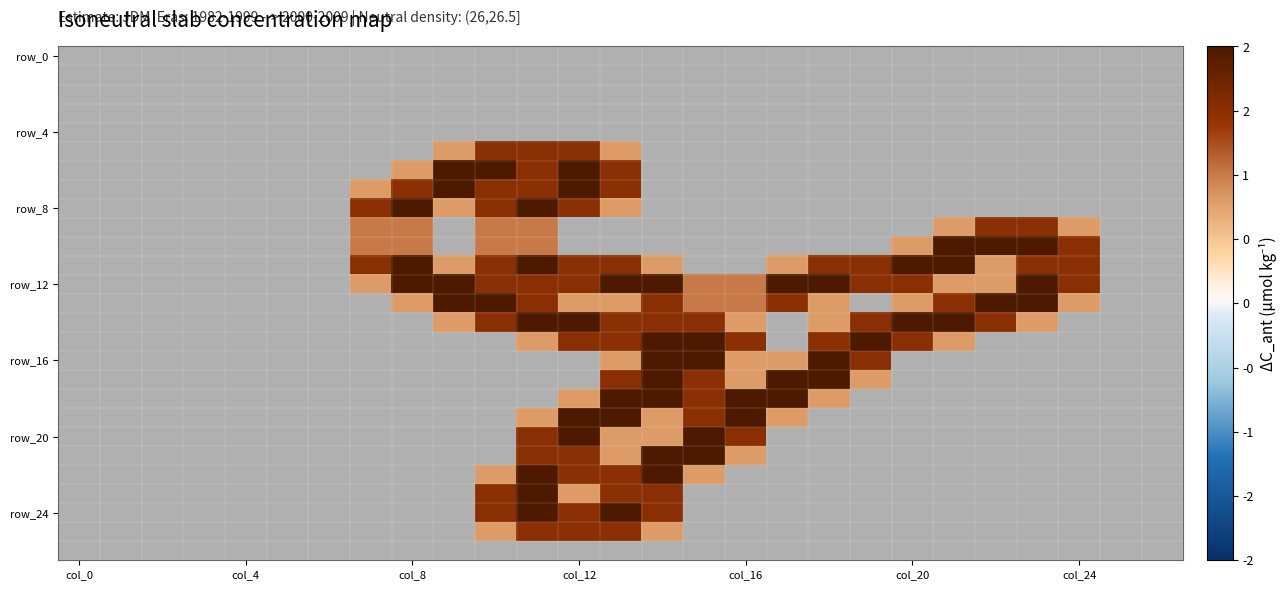

Count the number of data series in this chart.

27